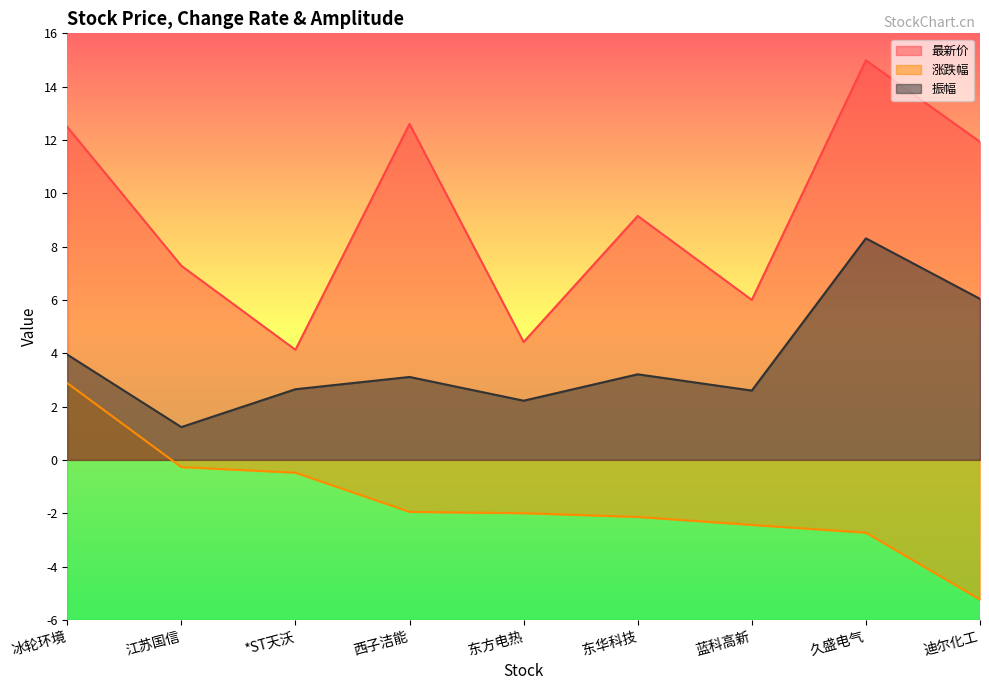

Which series has the widest spread of values?

最新价